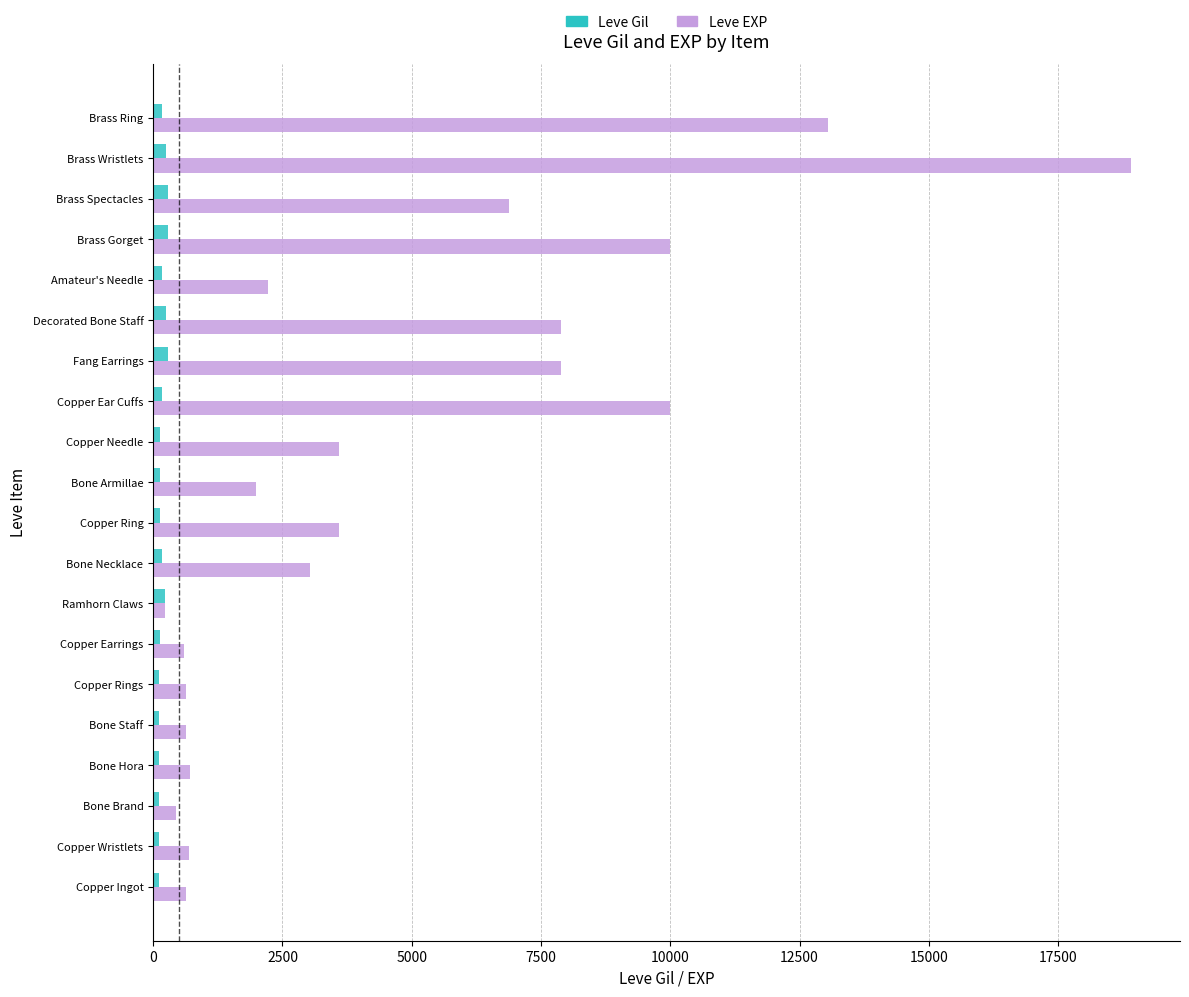

Which series has the largest total across all categories?

Leve EXP